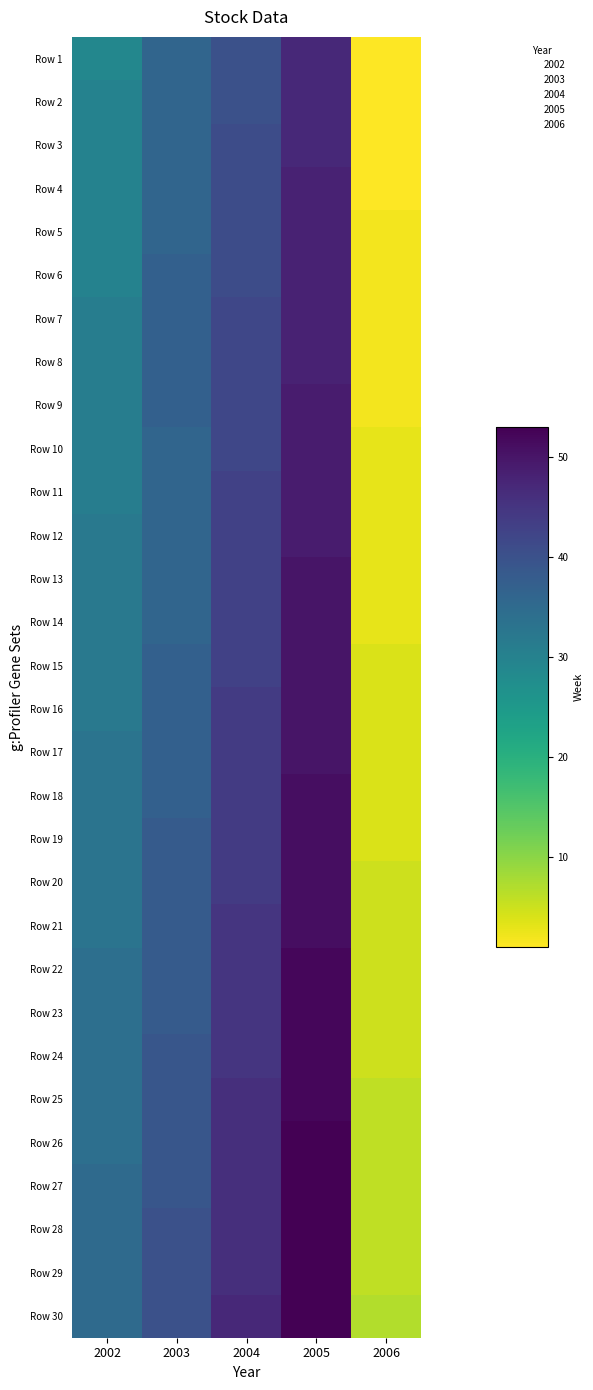

Which has a higher value, 2005 or 2003?

2005